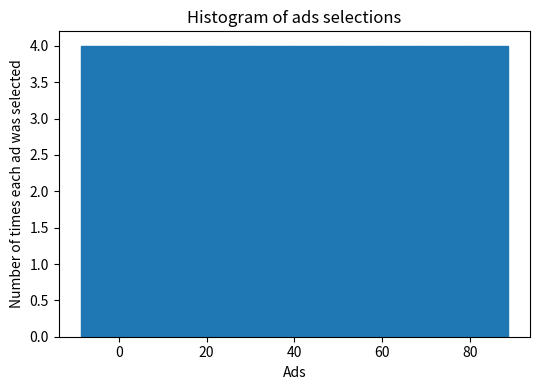

What is the height of the bar covering 70 to 80 on the x-axis? Neither the bar edges nor the heights are printed on the chart, so give them approximately, as read against the axes.

4